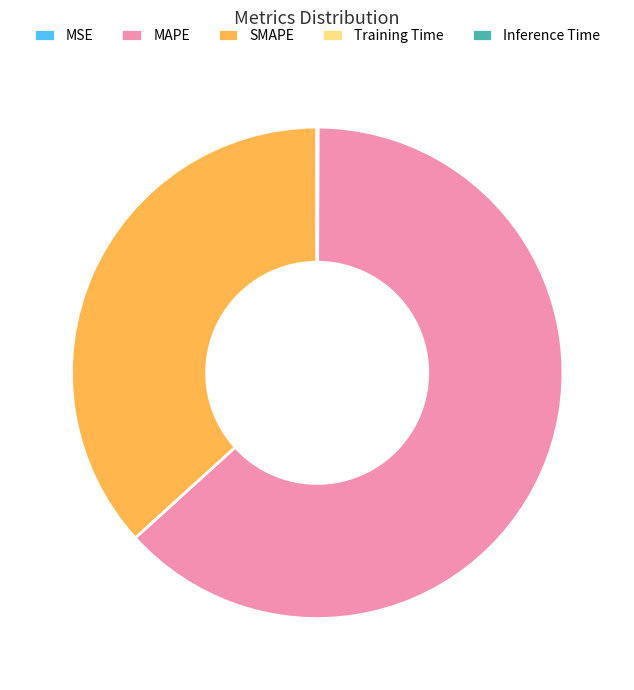

Which slice is the largest?

MAPE